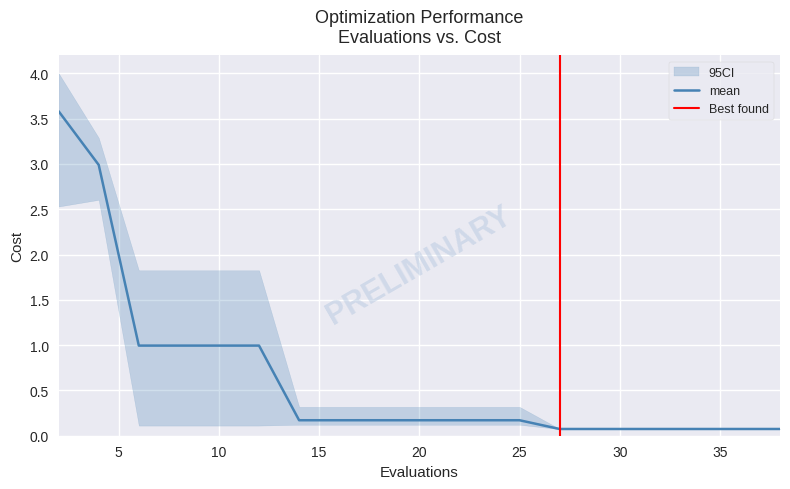

What is the maximum value for mean?

3.6